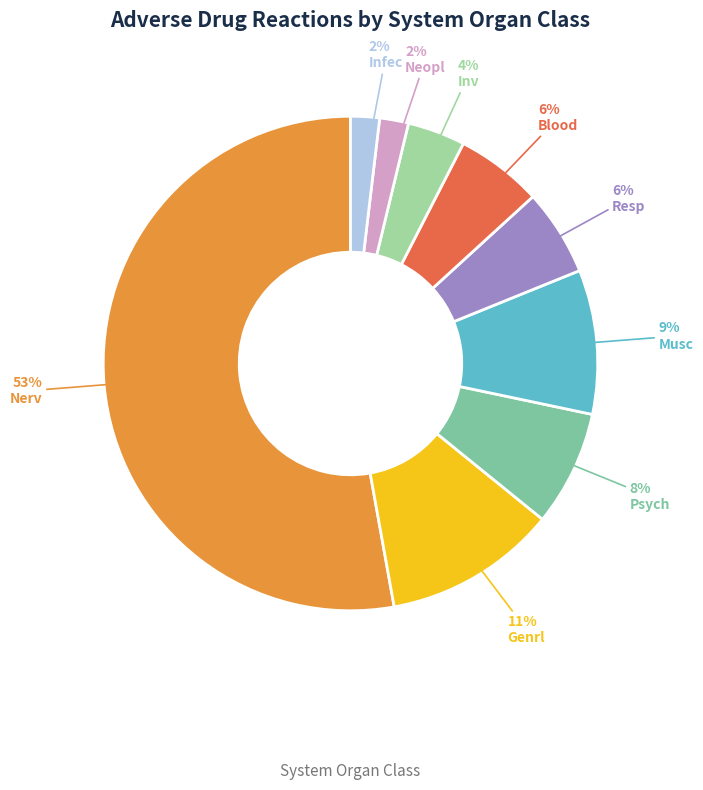

How many segments does this pie chart have?

9